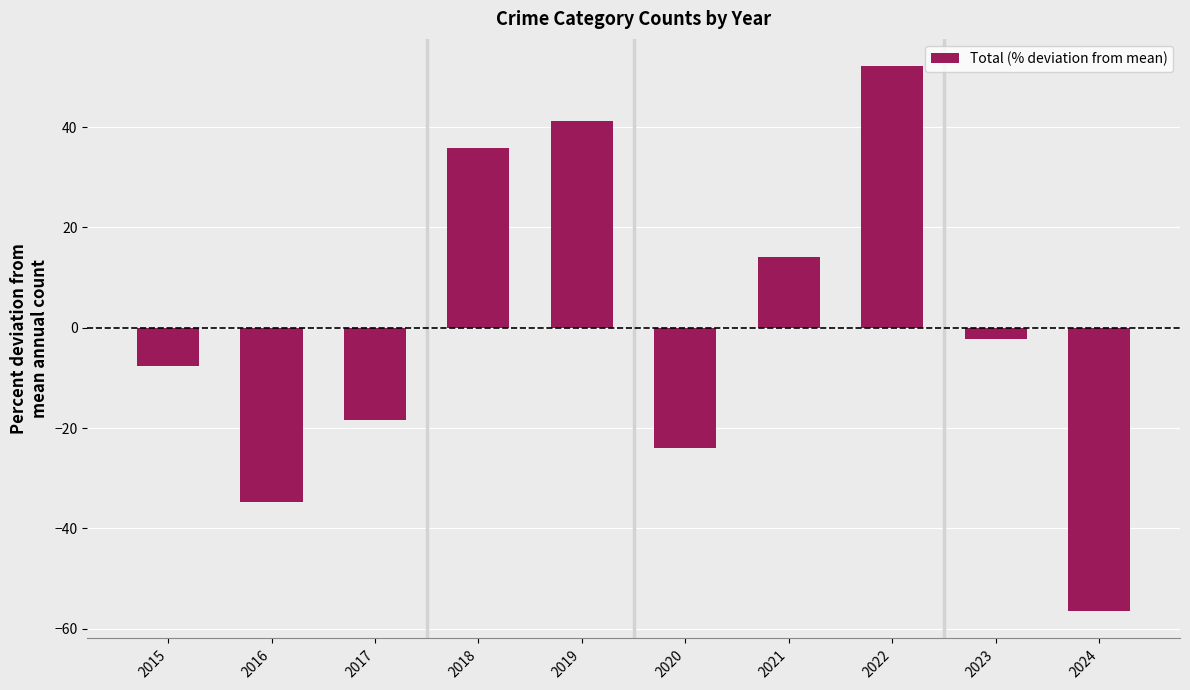

Is it true that the value at 2018 is 35.9?

True